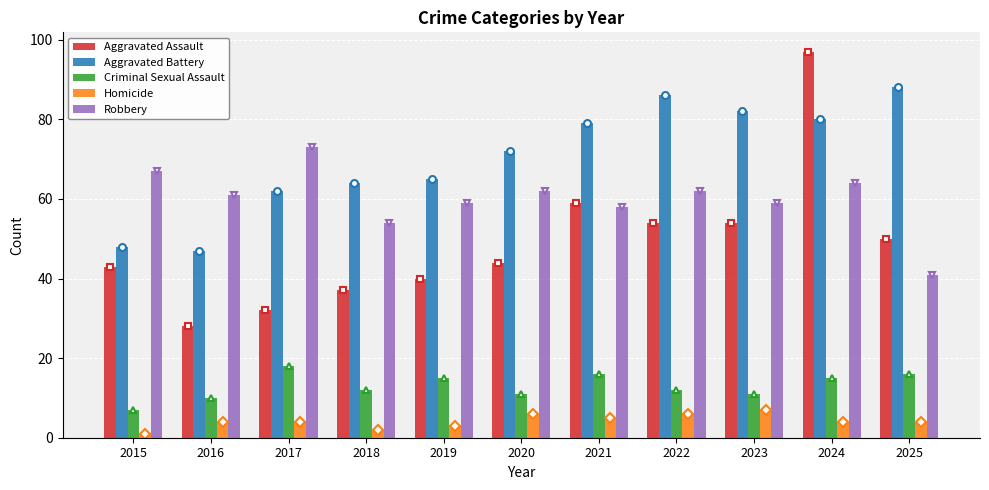

What is the difference between the highest and lowest values at 2019?

62